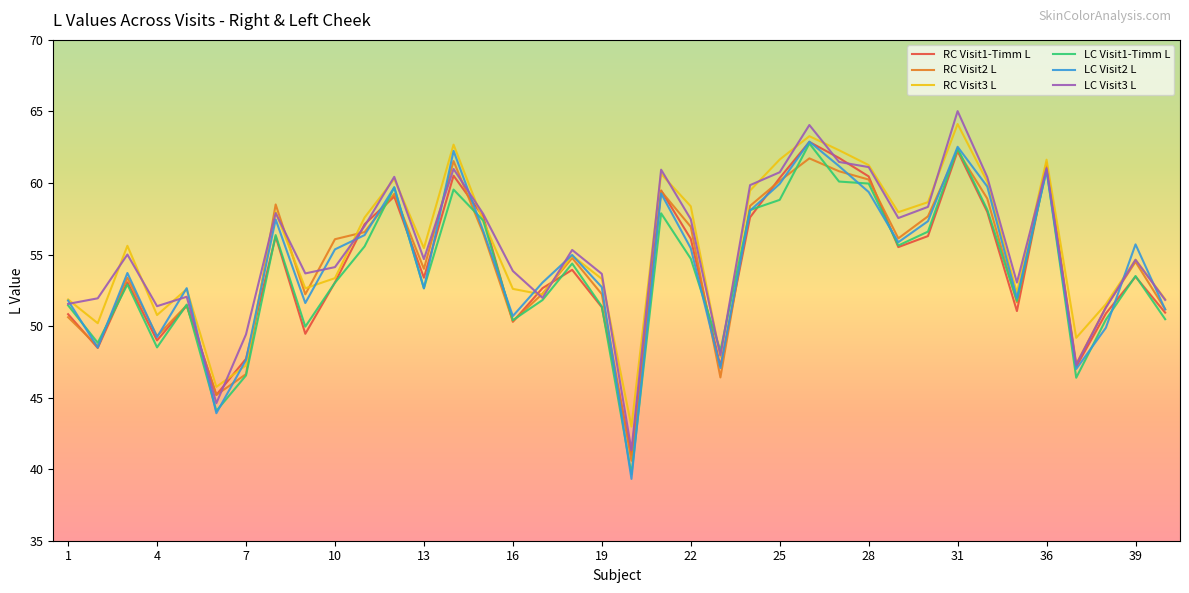

What is the minimum value for RC Visit3 L?

43.0